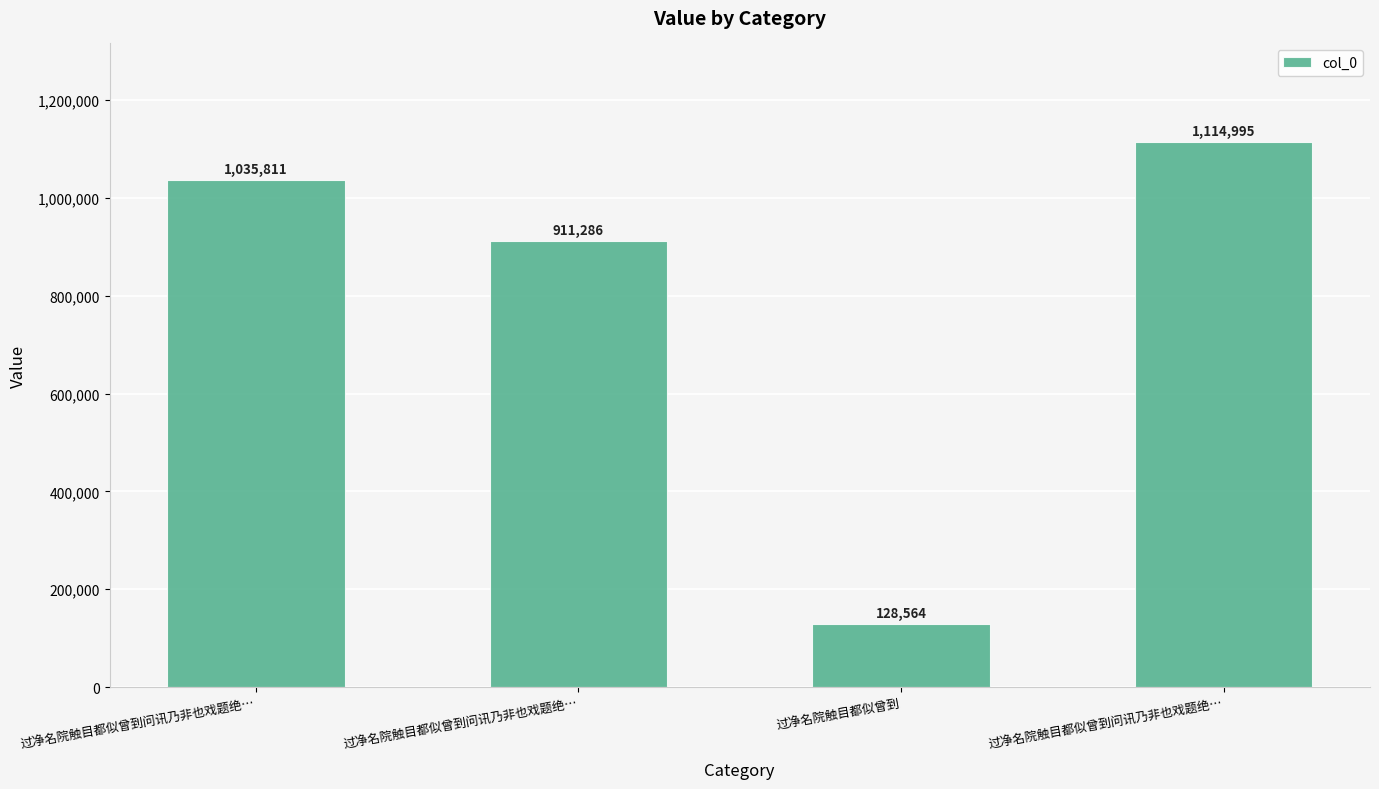

What is the difference between the values at 过净名院触目都似曾到 and 过净名院触目都似曾到问讯乃非也戏题绝…?

907247